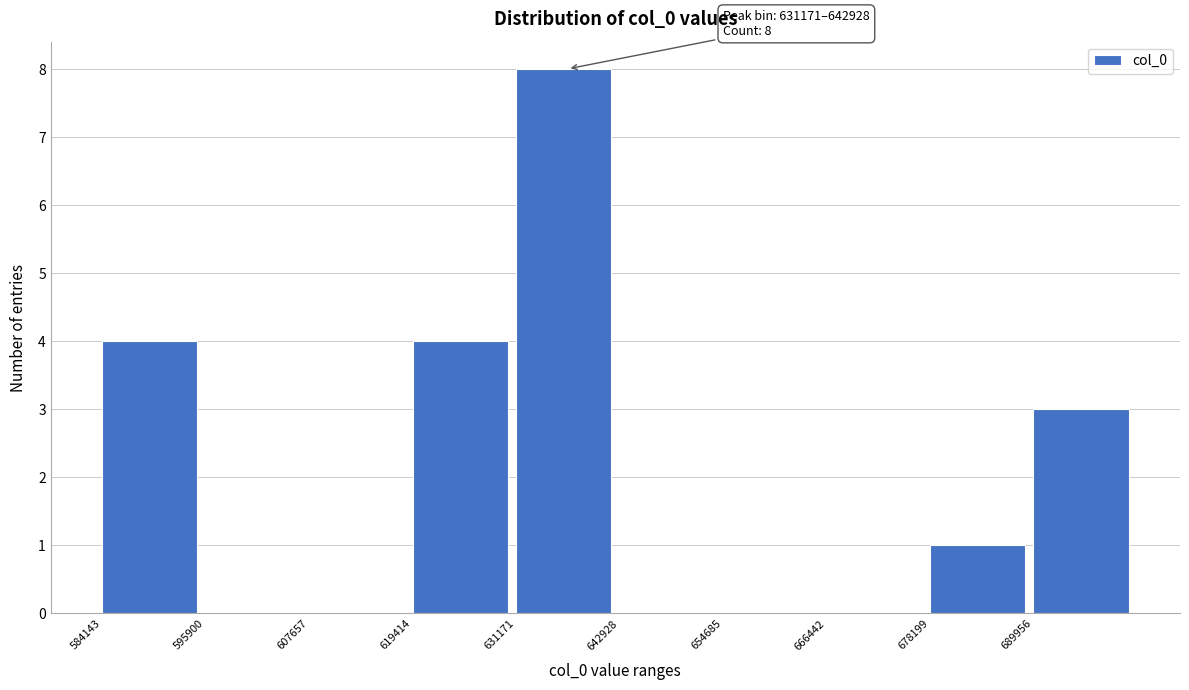

Over which range of the x-axis is the bar tallest?

632000 to 642000